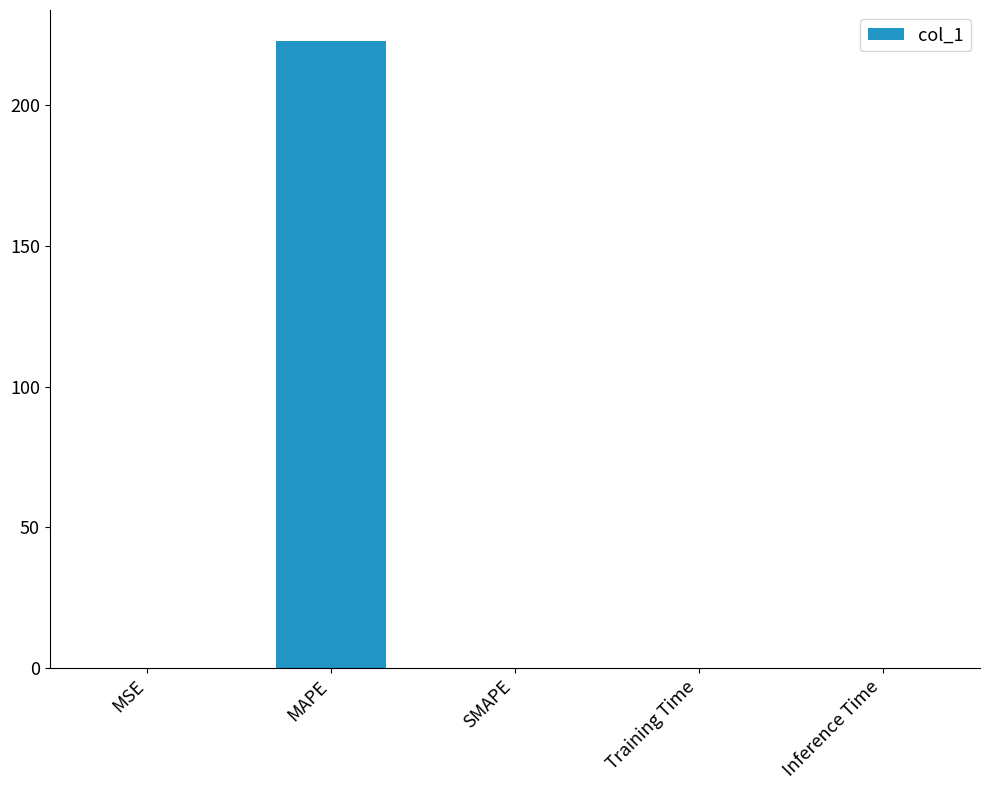

Which label corresponds to the largest value in the chart?

MAPE